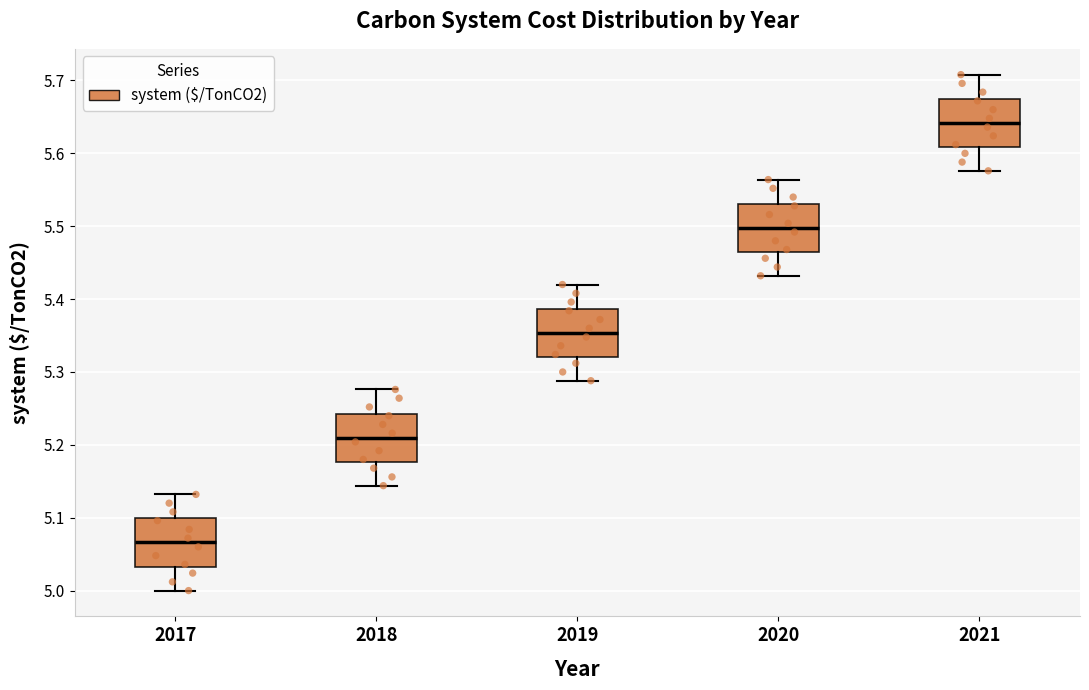

Where does the median line of the box at x = 2019 sit on the y-axis? The values are not printed on the chart, so give them approximately, as read against the axis.

5.35